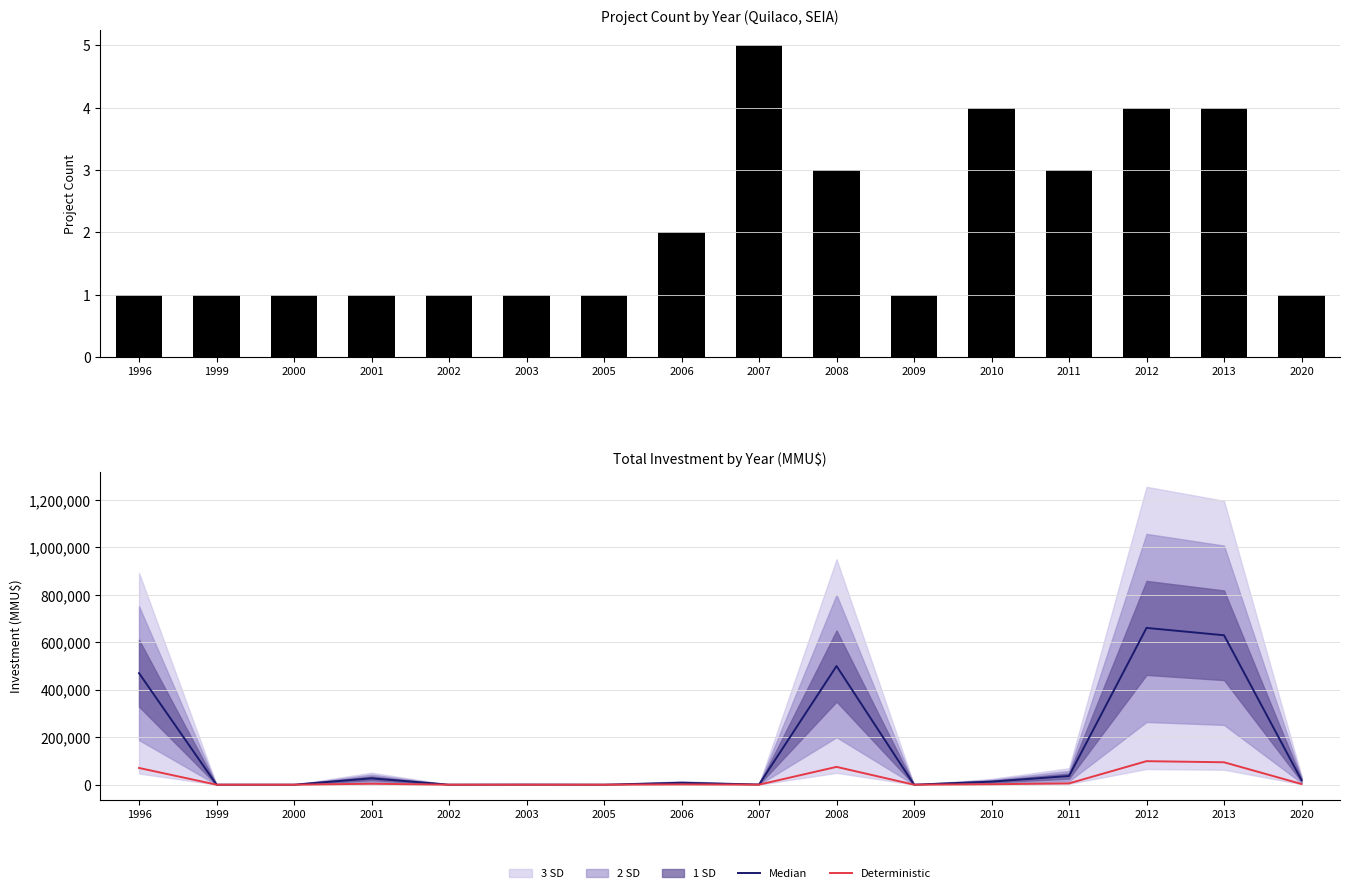

Reading left to right, transcribe all the data shown in this chart.

Count: 1996=1.0	1999=1.0	2000=1.0	2001=1.0	2002=1.0	2003=1.0	2005=1.0	2006=2.0	2007=5.0	2008=3.0	2009=1.0	2010=4.0	2011=3.0	2012=4.0	2013=4.0	2020=1.0
Median: 1996=470000.0	1999=0.0	2000=0.0	2001=26700.0	2002=0.0	2003=400.0	2005=0.0	2006=8000.0	2007=810.0	2008=500080.0	2009=22.0	2010=12867.0	2011=36527.0	2012=660800.0	2013=629800.0	2020=19100.0
Deterministic: 1996=70500.0	1999=0.0	2000=0.0	2001=4005.0	2002=0.0	2003=60.0	2005=0.0	2006=1200.0	2007=121.5	2008=75012.0	2009=3.3	2010=1930.0	2011=5479.1	2012=99120.0	2013=94470.0	2020=2865.0